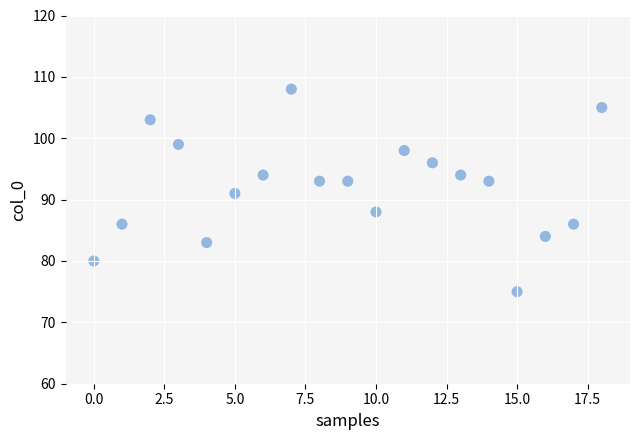

What is the range of Y values (max minus min)?

33